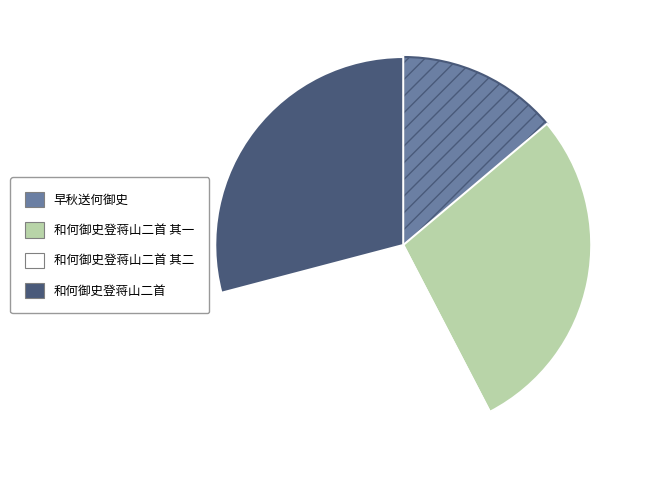

Is there any slice that represents more than half of the pie?

No